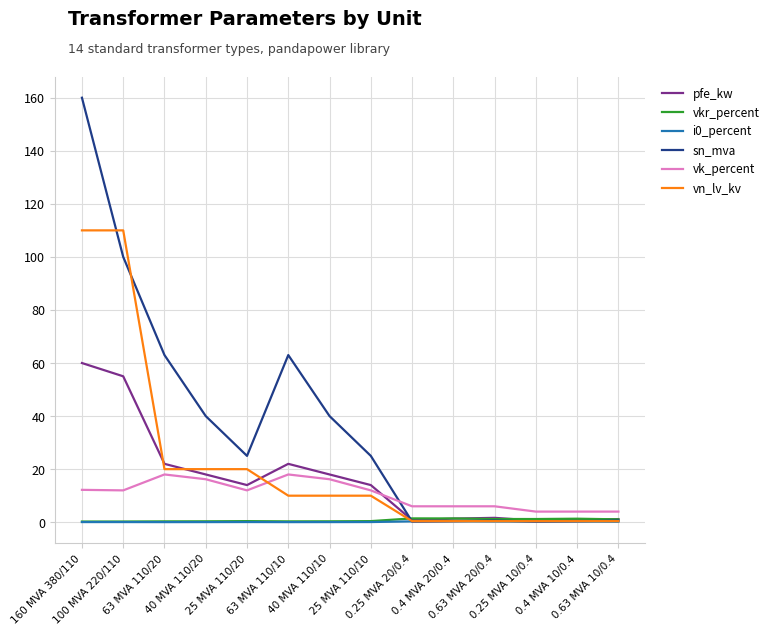

Which series has the largest range (max minus min)?

sn_mva